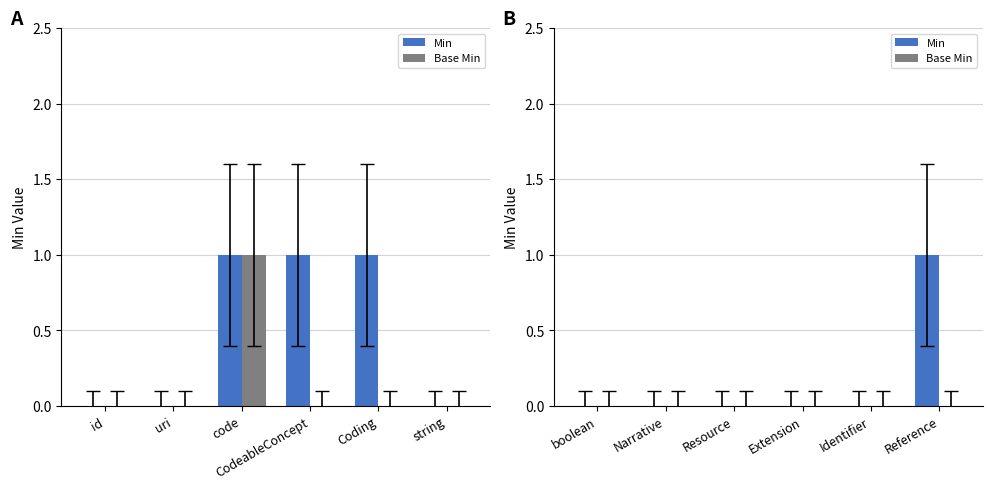

What is the label of the 5th bar from the left?

Identifier